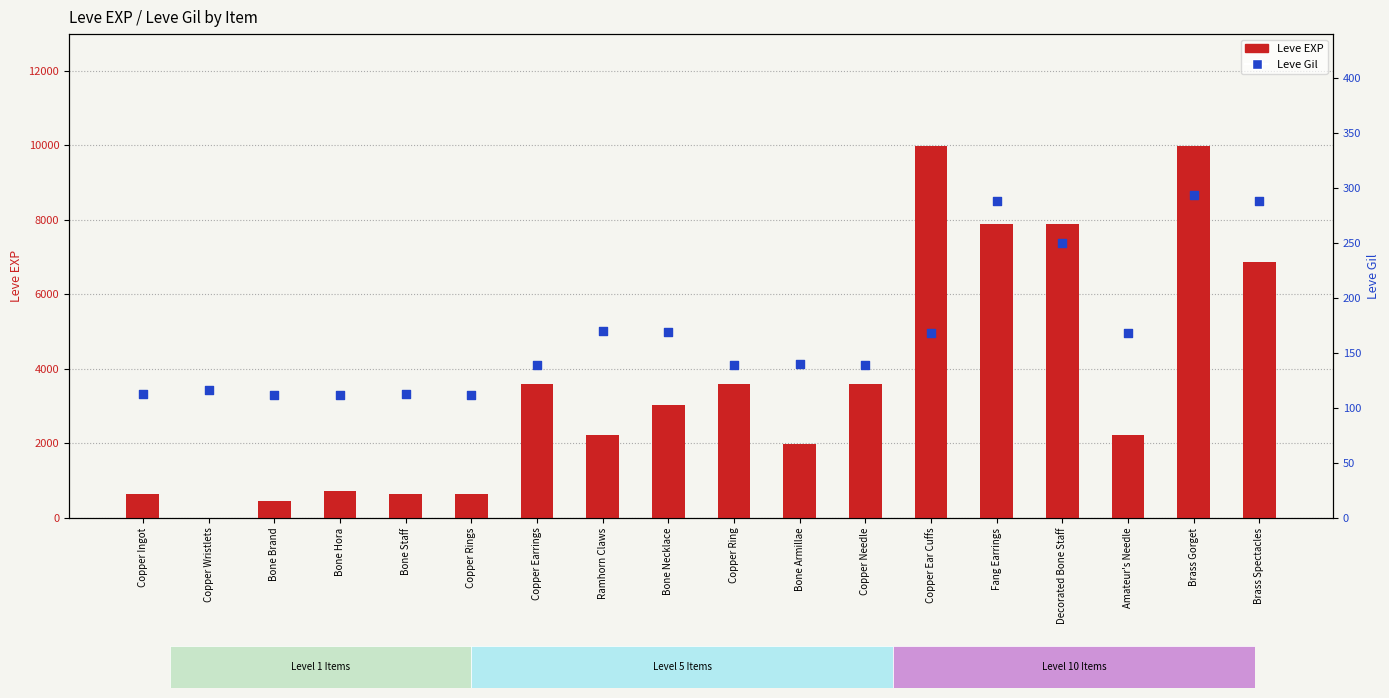

At which category is the sum across all series the highest?

Brass Gorget